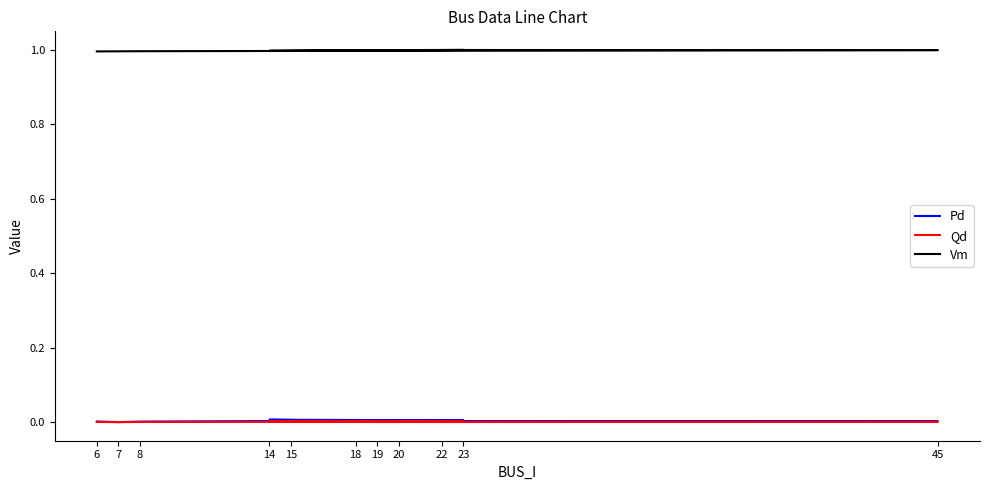

At which category is the sum across all series the highest?

23